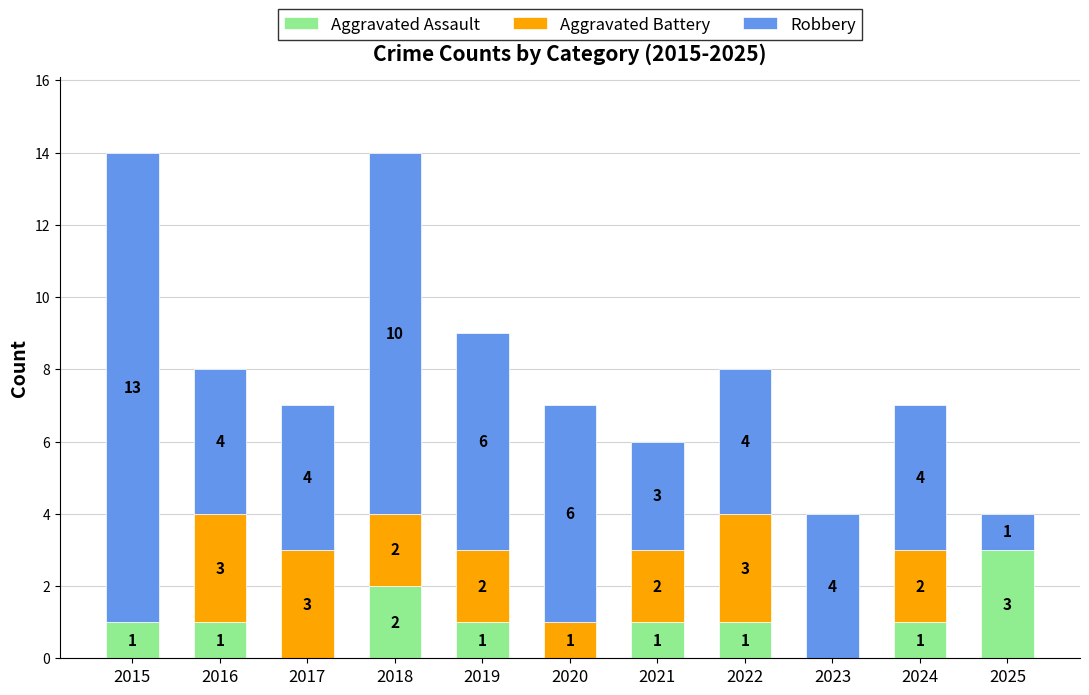

How many distinct data groups are displayed?

3